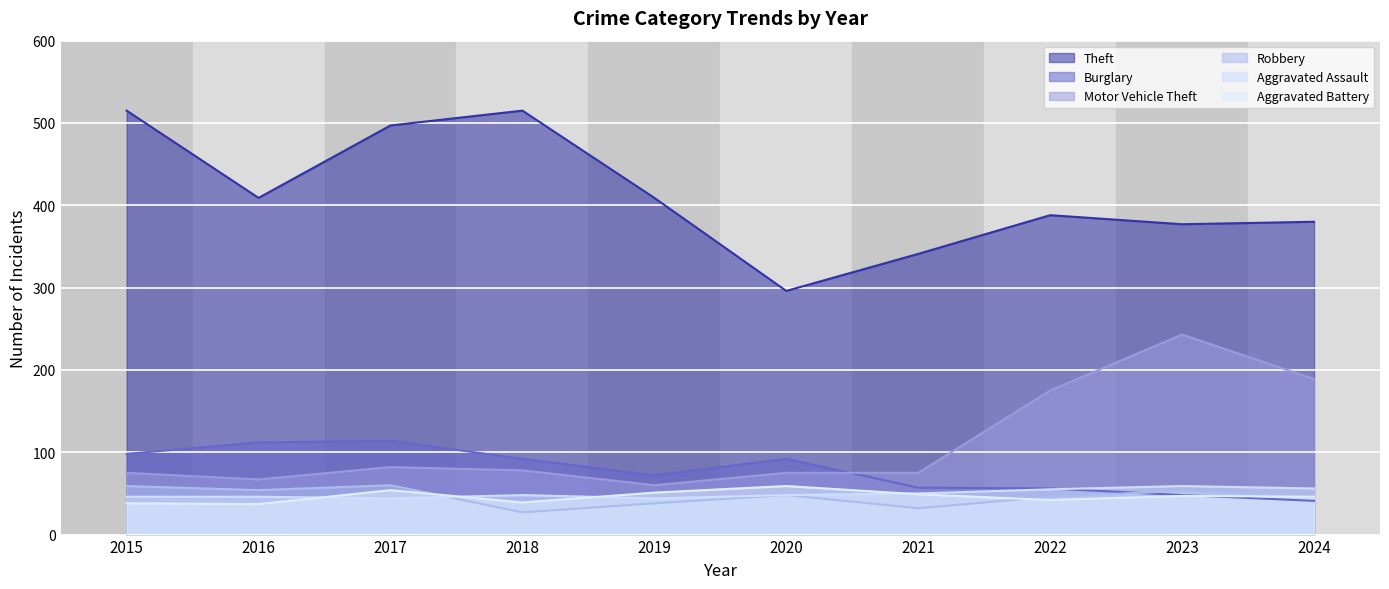

What are all the series names shown in the legend?

Theft, Burglary, Motor Vehicle Theft, Robbery, Aggravated Assault, Aggravated Battery